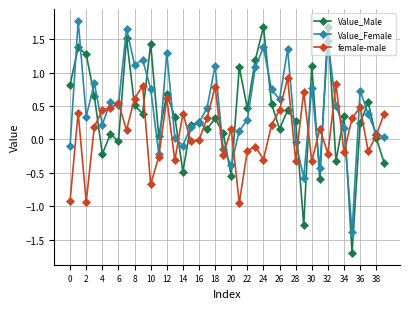

Which series has the largest range (max minus min)?

Value_Male